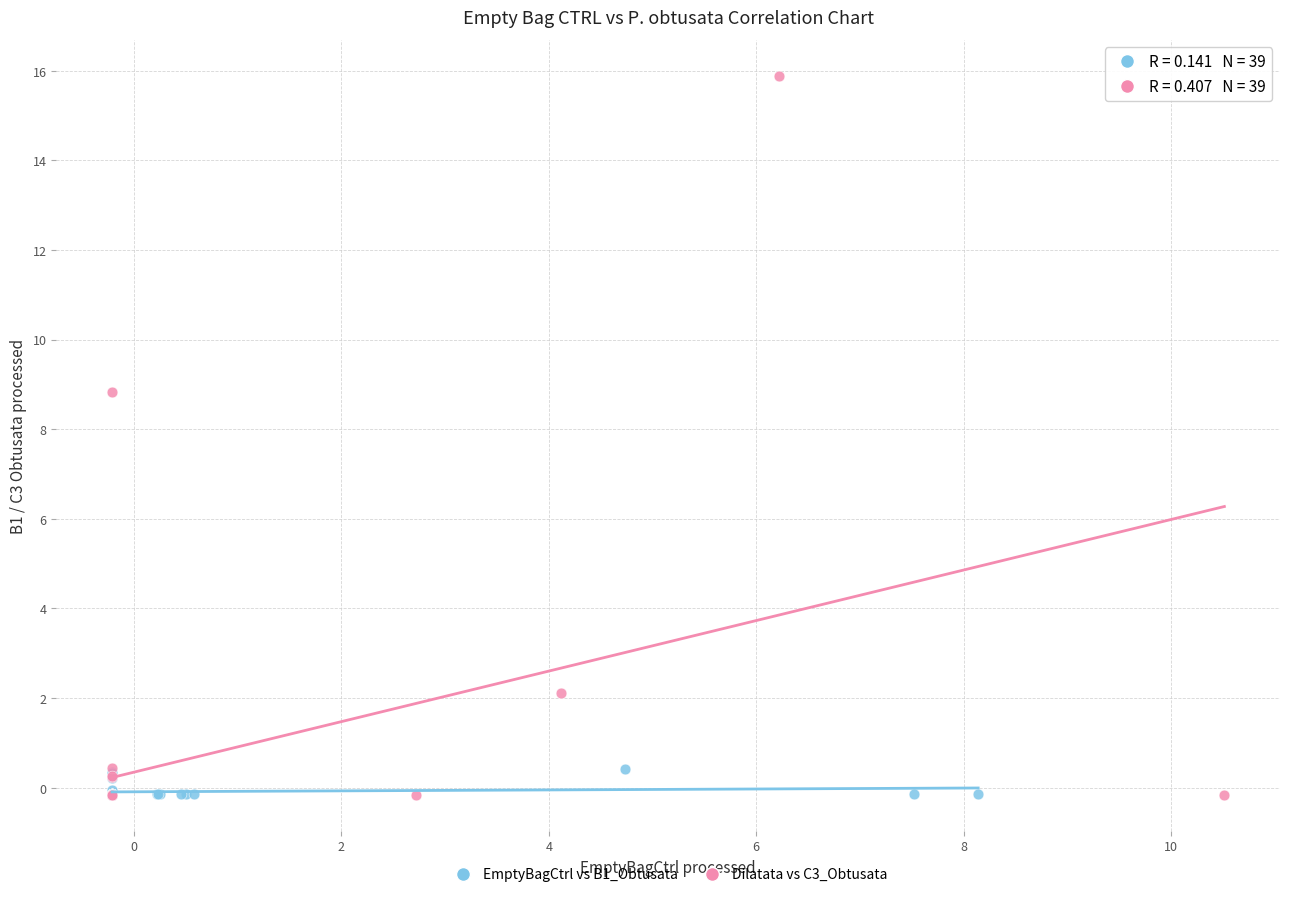

Which series contains the highest Y value?

Dilatata vs C3_Obtusata